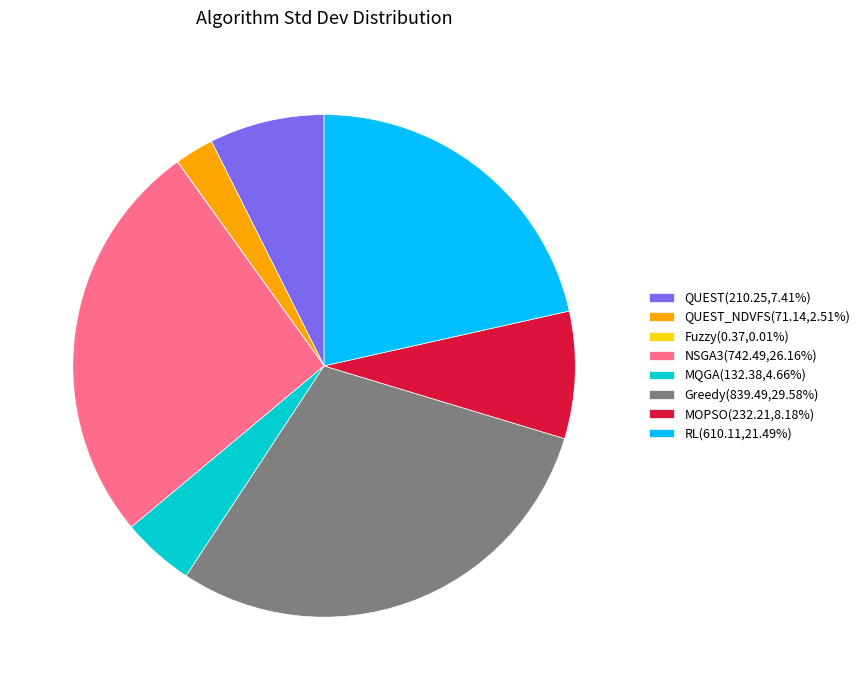

Approximately how many times larger is the value at NSGA3(742.49,26.16%) compared to Greedy(839.49,29.58%)?

0.9